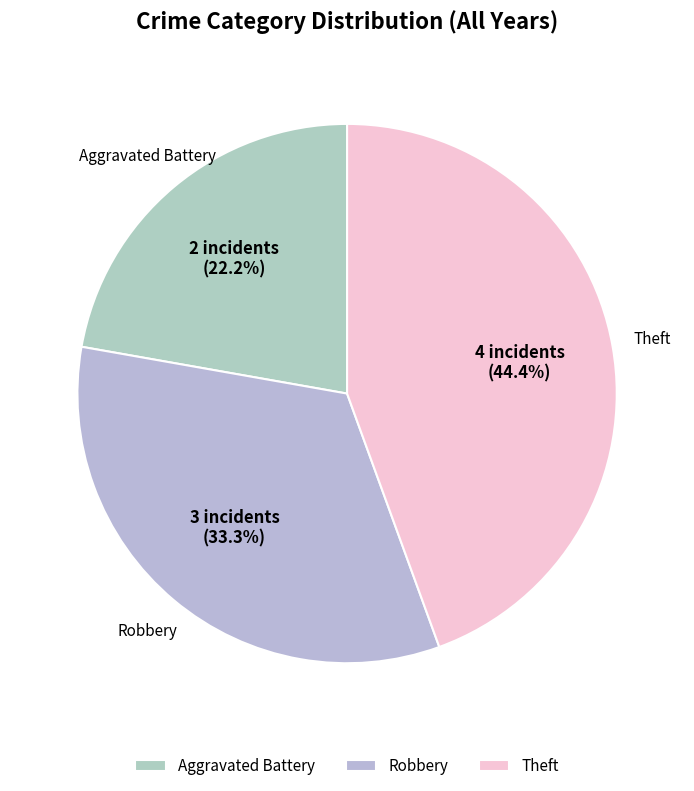

What is the largest slice in the pie chart?

Theft